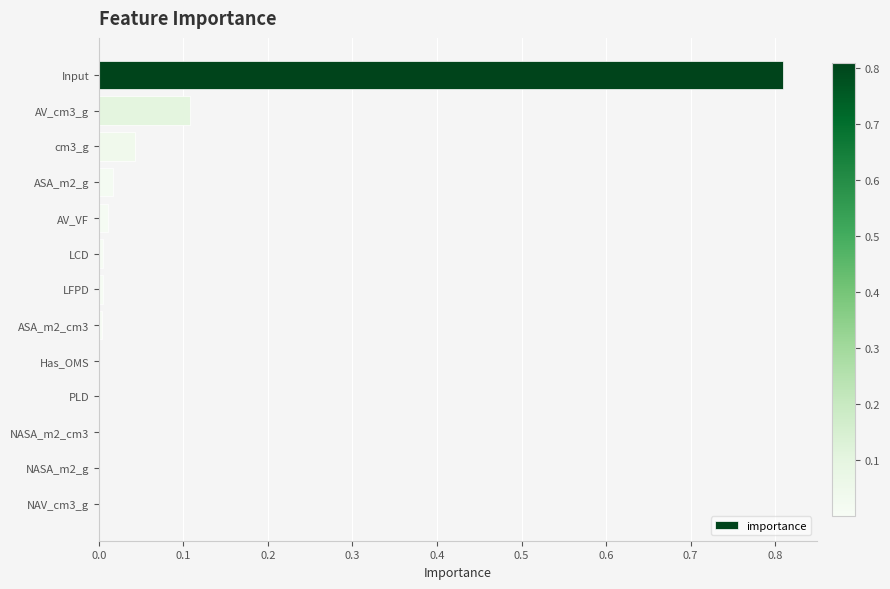

Is it true that the value at cm3_g is 0.0?

True